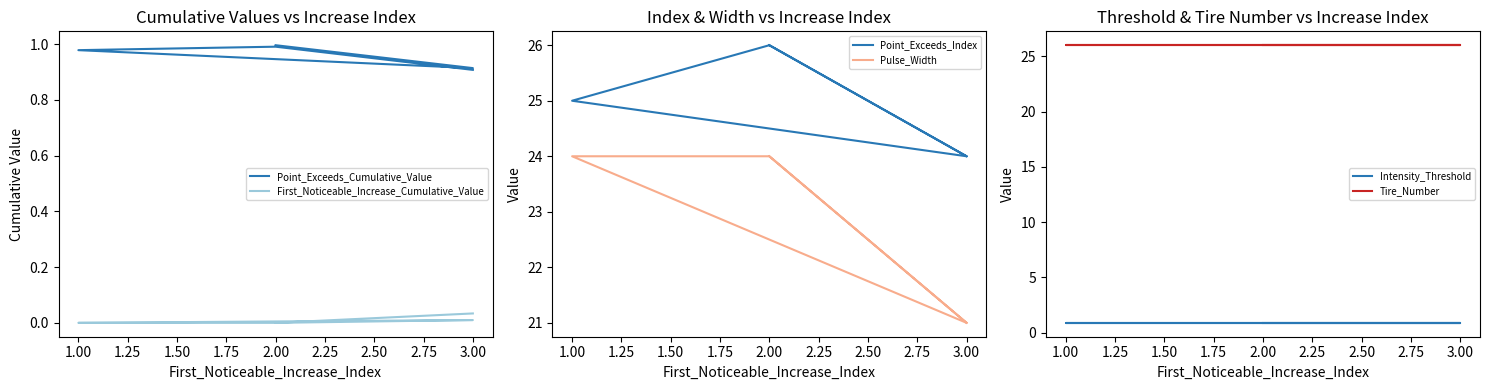

The value of Tire_Number at 2.00 is 26.0. True or false?

True